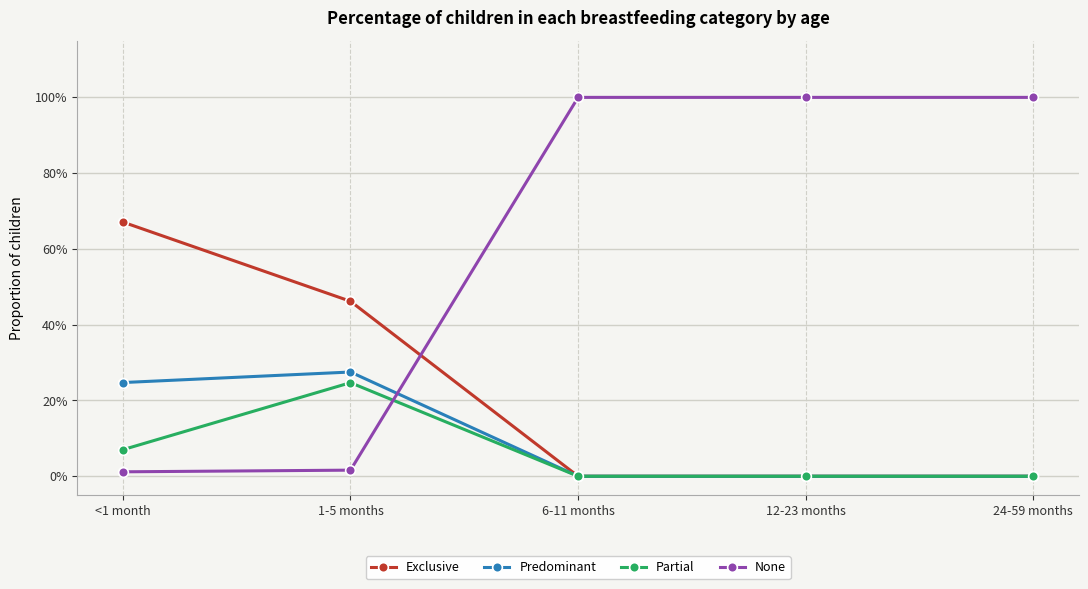

True or false: Exclusive and Partial cross at least once.

False